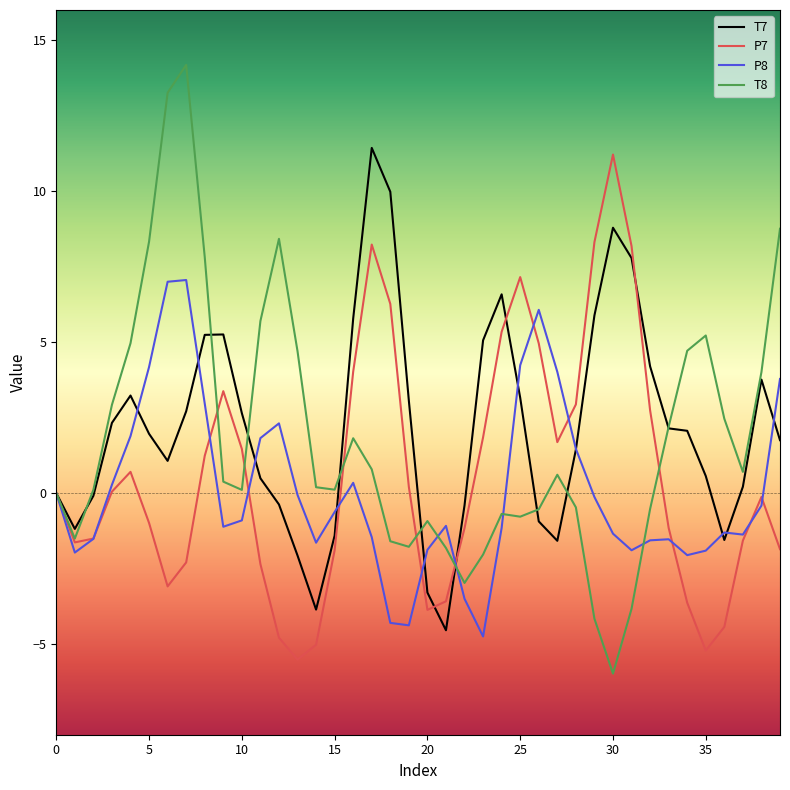

List the series in order of their overall mean, lowest first.

P8, P7, T8, T7